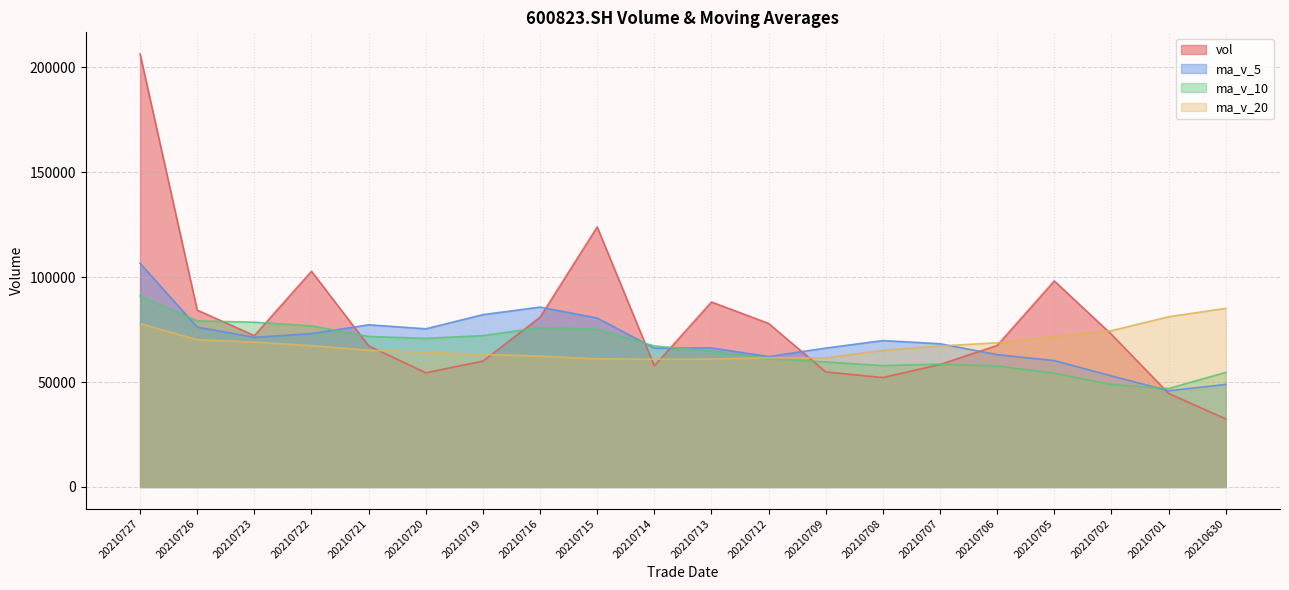

What is the maximum value shown in the chart?

206281.1